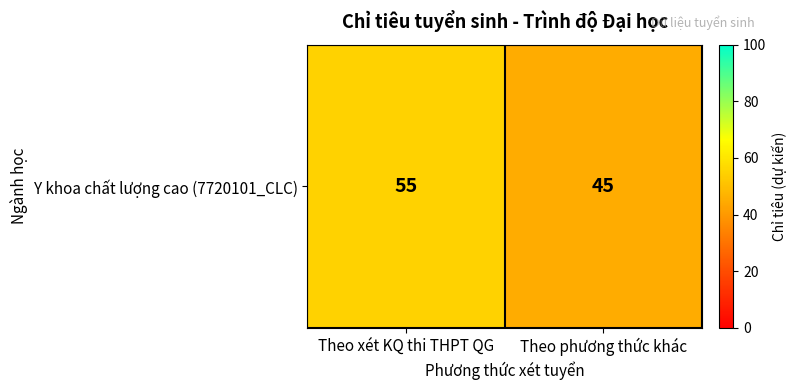

What is the difference between the maximum and minimum values?

10